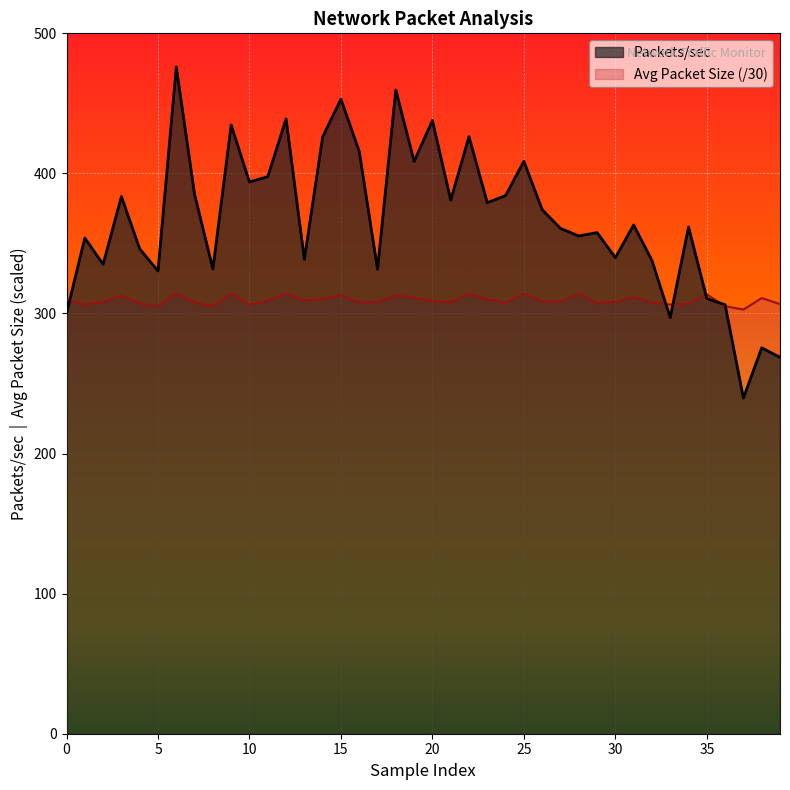

List the series in order of their overall mean, lowest first.

Avg Packet Size (/30), Packets/sec